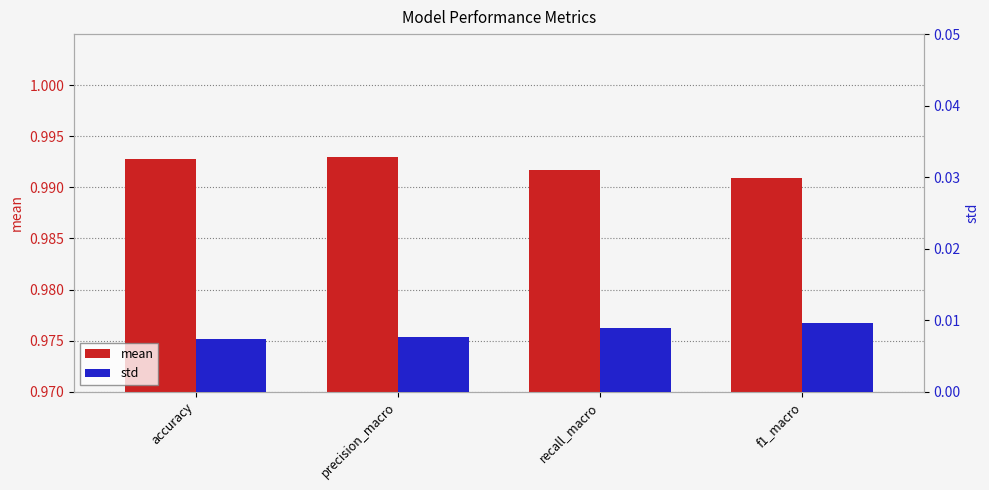

Rank the series at precision_macro from lowest to highest value.

std, mean